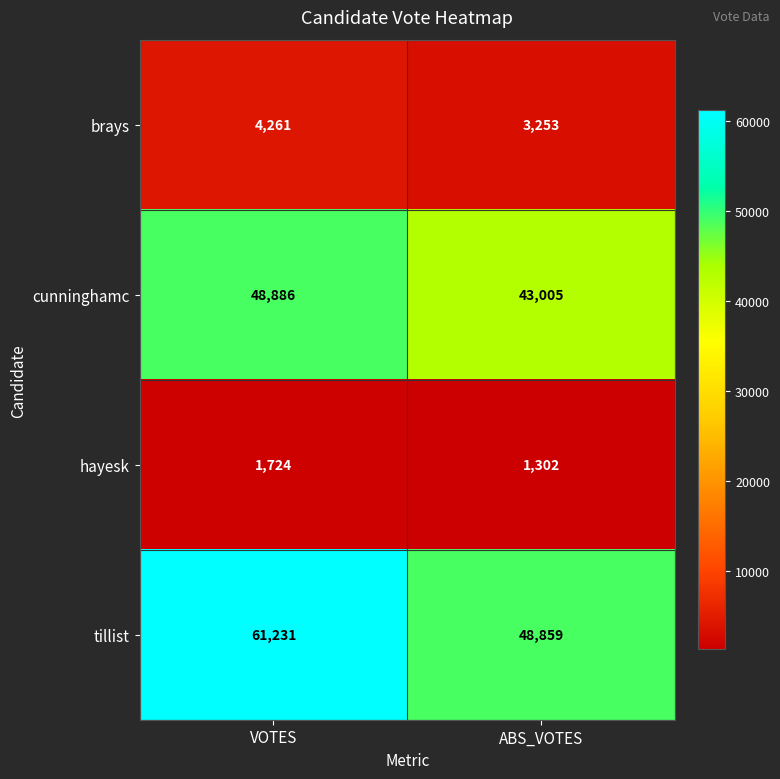

What is the spread (max minus min) of values at ABS_VOTES?

47557